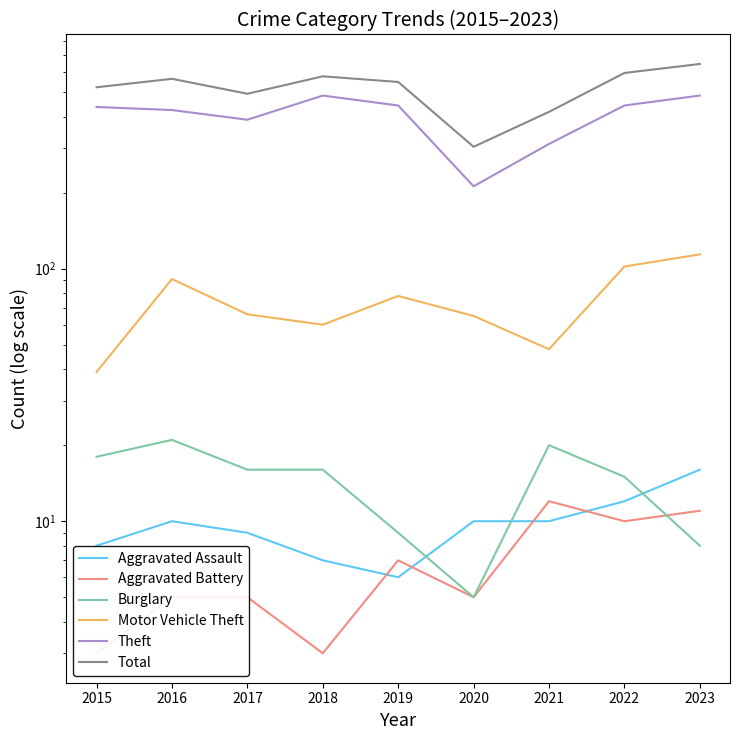

Rank the categories by Aggravated Battery value from lowest to highest.

2015, 2018, 2016, 2017, 2020, 2019, 2022, 2023, 2021